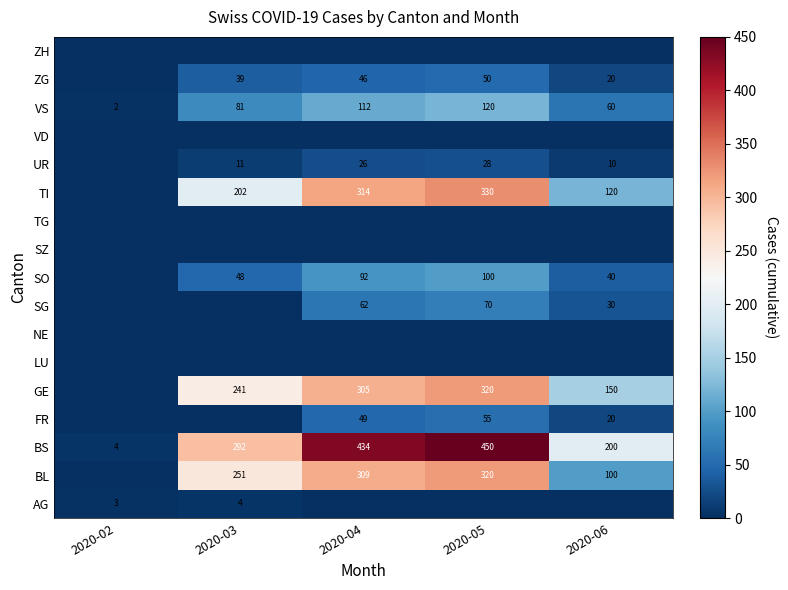

The VS series shows 170 at 2020-05. True or false?

False